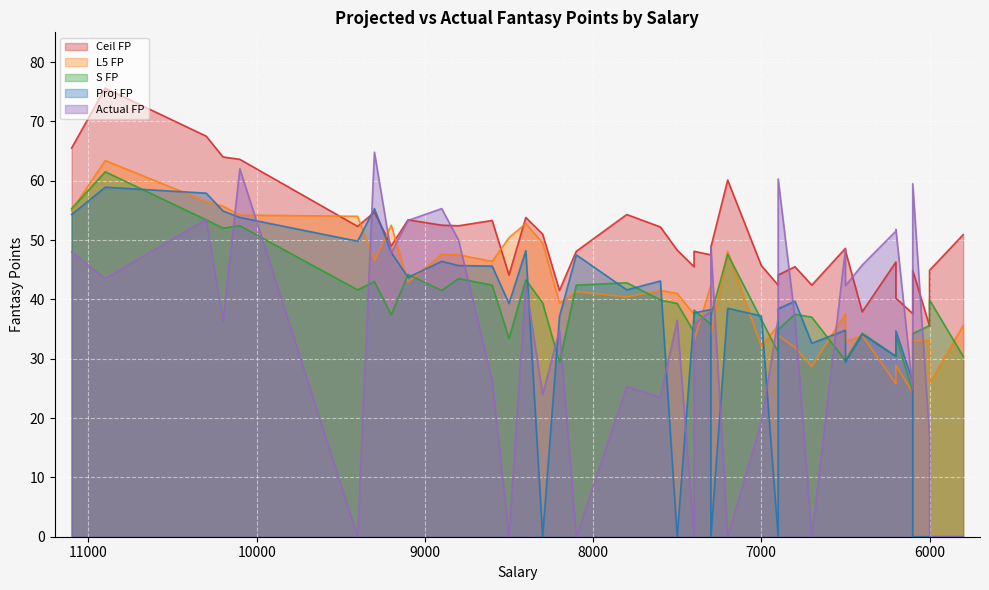

How many positive values does the Proj FP series have?

32